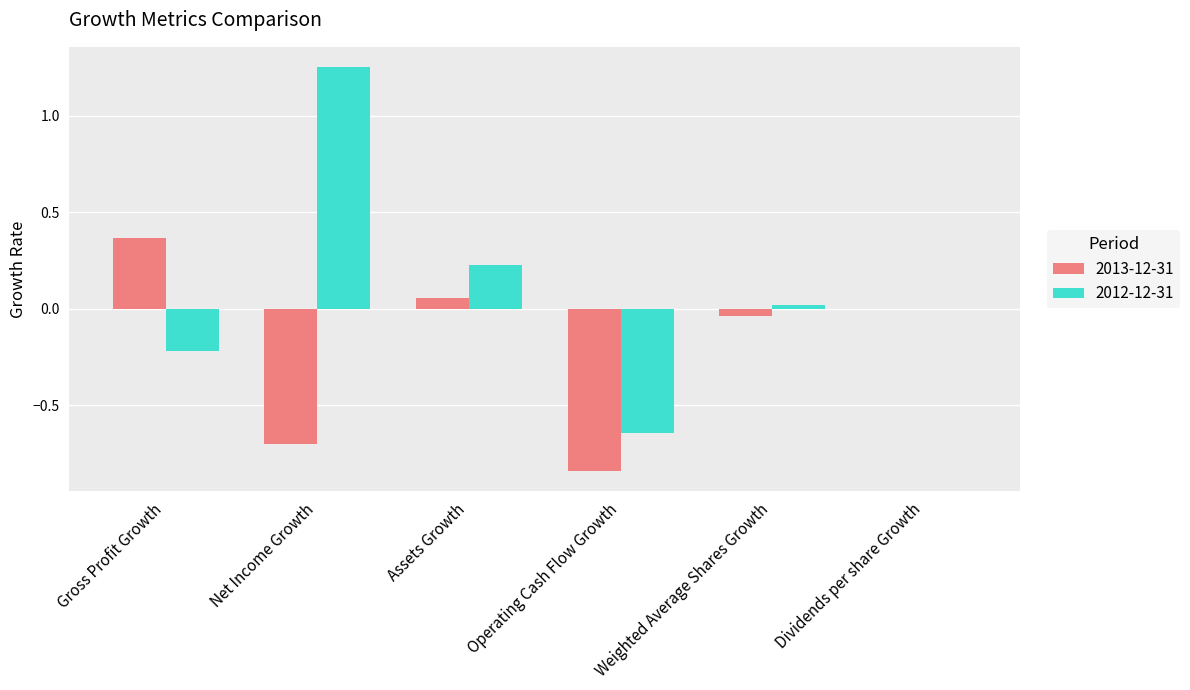

Is it true that 2013-12-31 equals 0.0 at Dividends per share Growth?

True